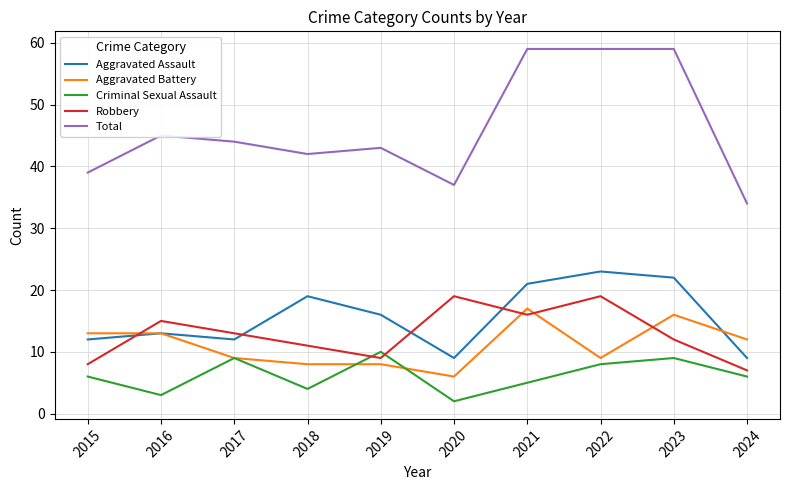

At which label is Robbery closest to 13?

2017